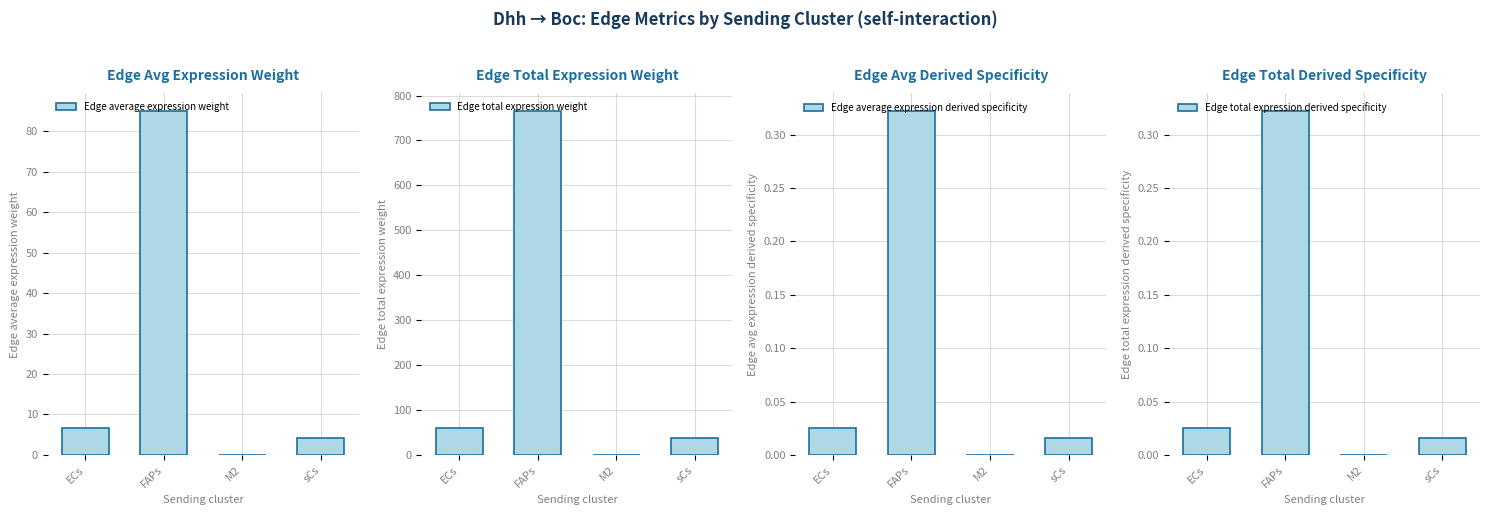

Is the value of Edge average expression derived specificity at ECs greater than the value of Edge total expression derived specificity at ECs?

No